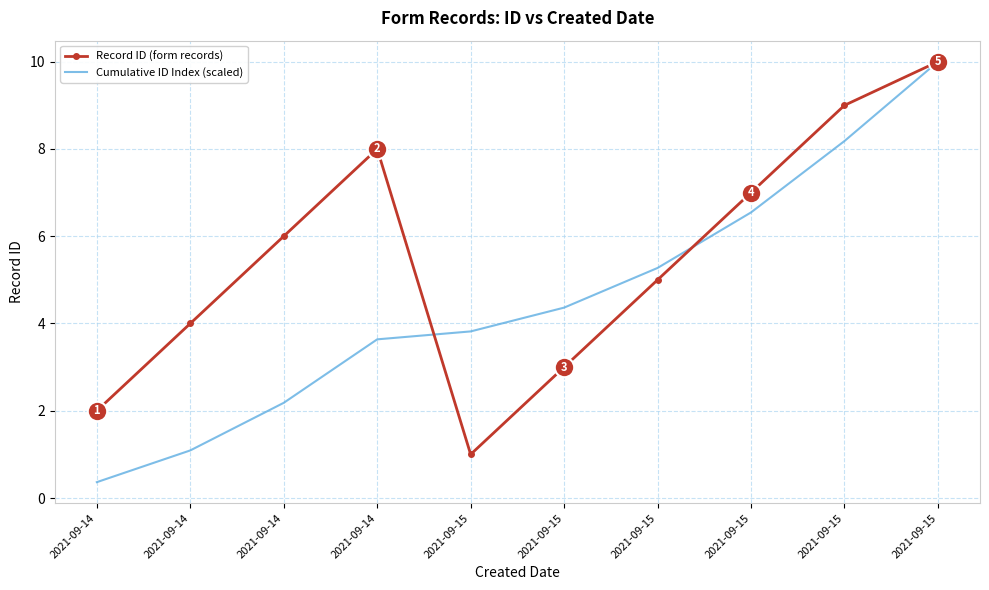

Reading left to right, what are all the values shown in this chart?

Record ID (form records): 2.0	4.0	6.0	8.0	1.0	3.0	5.0	7.0	9.0	10.0
Cumulative ID Index (scaled): 0.4	1.1	2.2	3.6	3.8	4.4	5.3	6.5	8.2	10.0